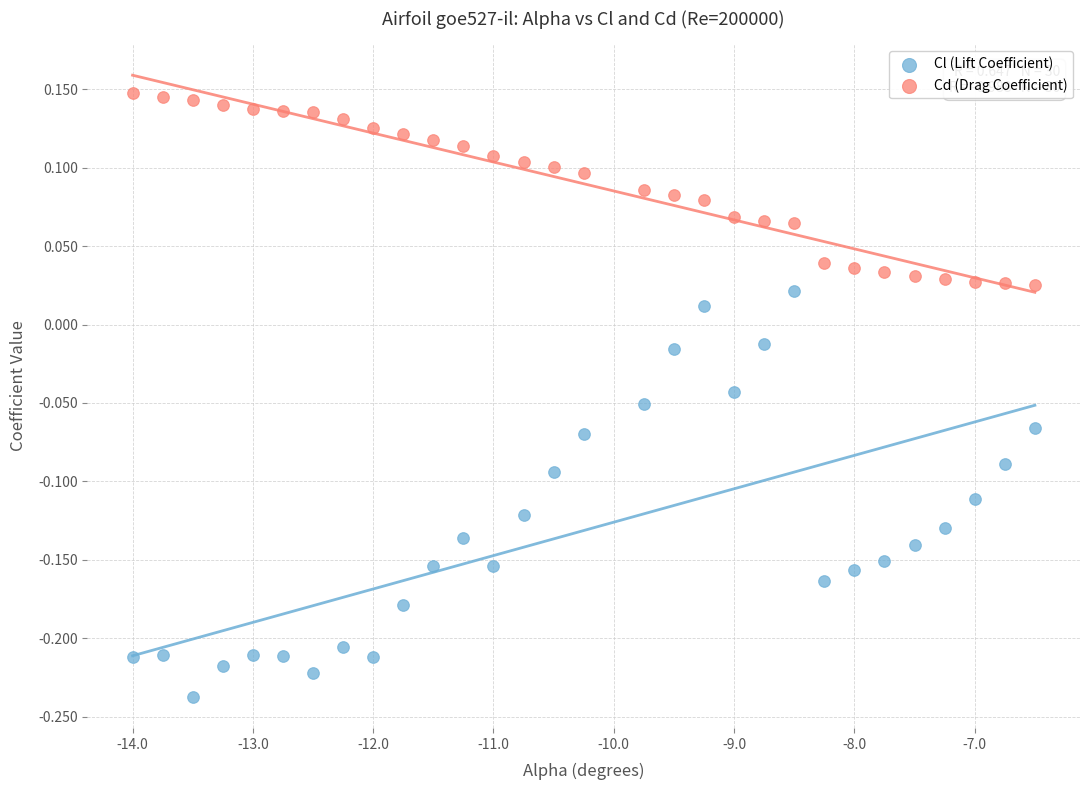

What are all the series names shown in the legend?

Cl (Lift Coefficient), Cd (Drag Coefficient)